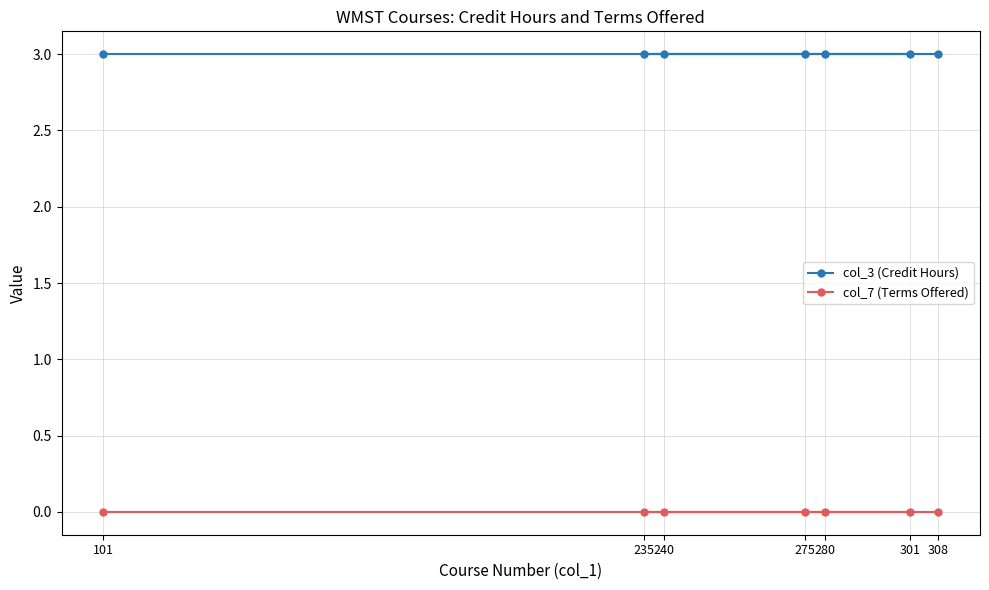

How many lines are shown in the chart?

2